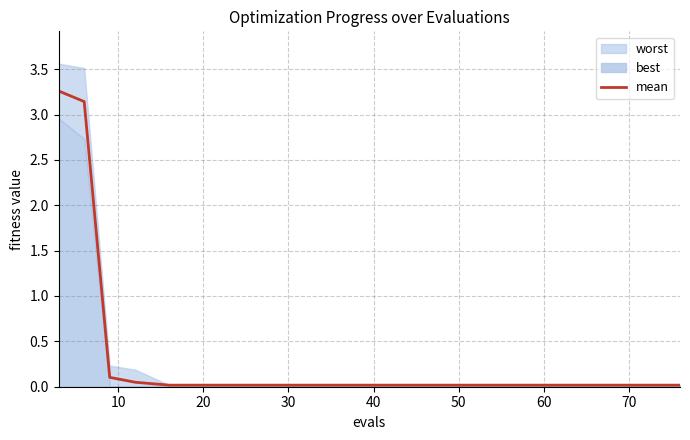

Reading left to right, extract all data points from this chart.

3.3	3.1	0.1	0.0	0.0	0.0	0.0	0.0	0.0	0.0	0.0	0.0	0.0	0.0	0.0	0.0	0.0	0.0	0.0	0.0